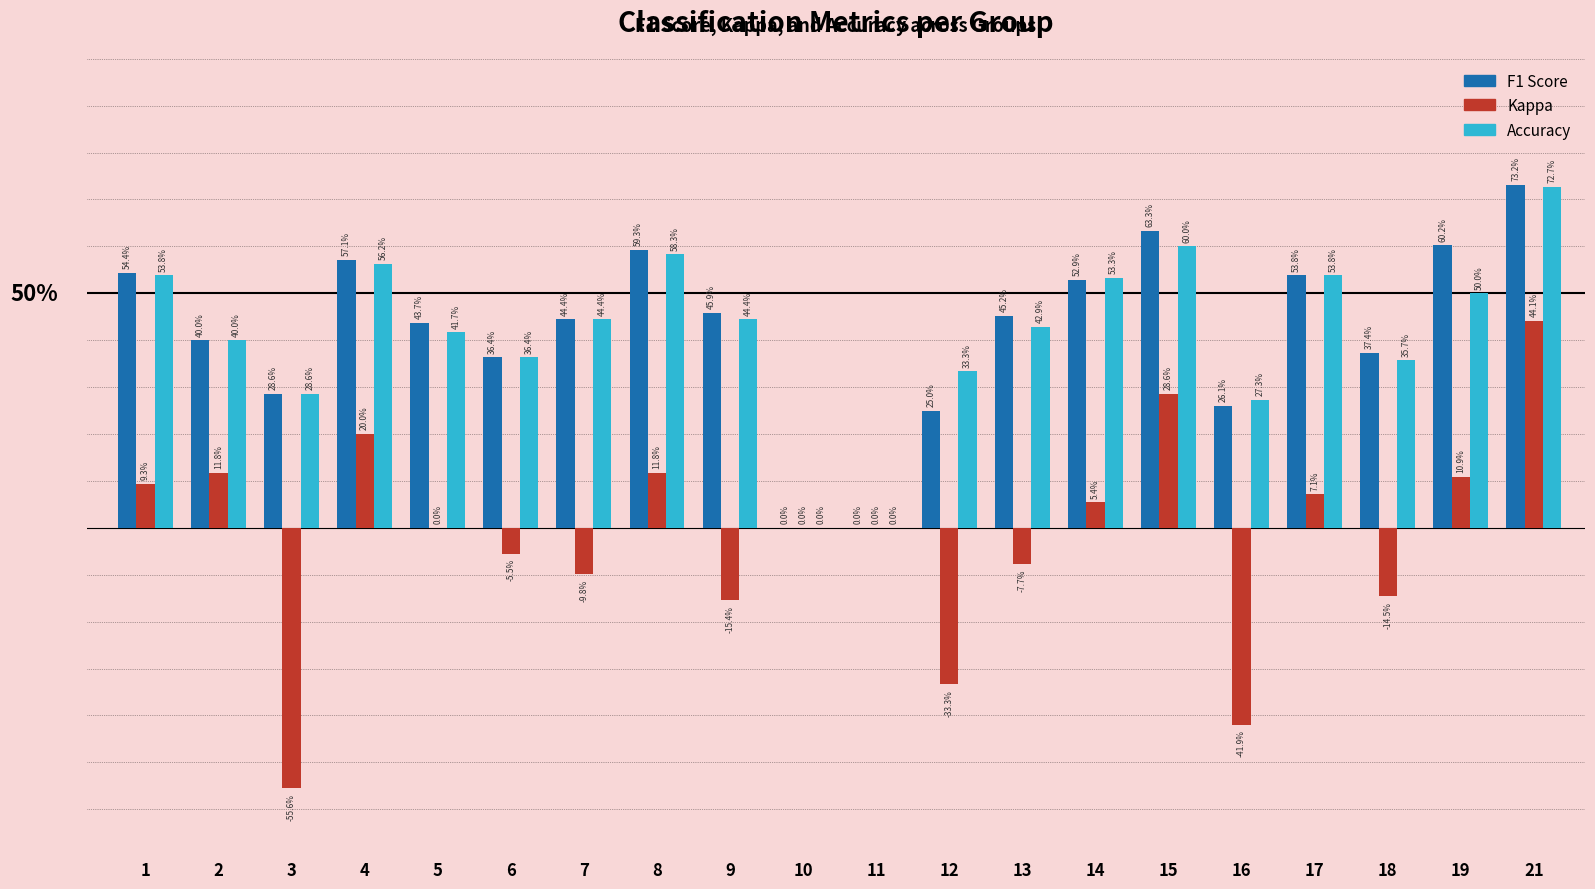

Reading left to right, list all the values displayed in this chart.

F1 Score: 0.5	0.4	0.3	0.6	0.4	0.4	0.4	0.6	0.5	0.0	0.0	0.2	0.5	0.5	0.6	0.3	0.5	0.4	0.6	0.7
Kappa: 0.1	0.1	-0.6	0.2	0.0	-0.1	-0.1	0.1	-0.2	0.0	0.0	-0.3	-0.1	0.1	0.3	-0.4	0.1	-0.1	0.1	0.4
Accuracy: 0.5	0.4	0.3	0.6	0.4	0.4	0.4	0.6	0.4	0.0	0.0	0.3	0.4	0.5	0.6	0.3	0.5	0.4	0.5	0.7